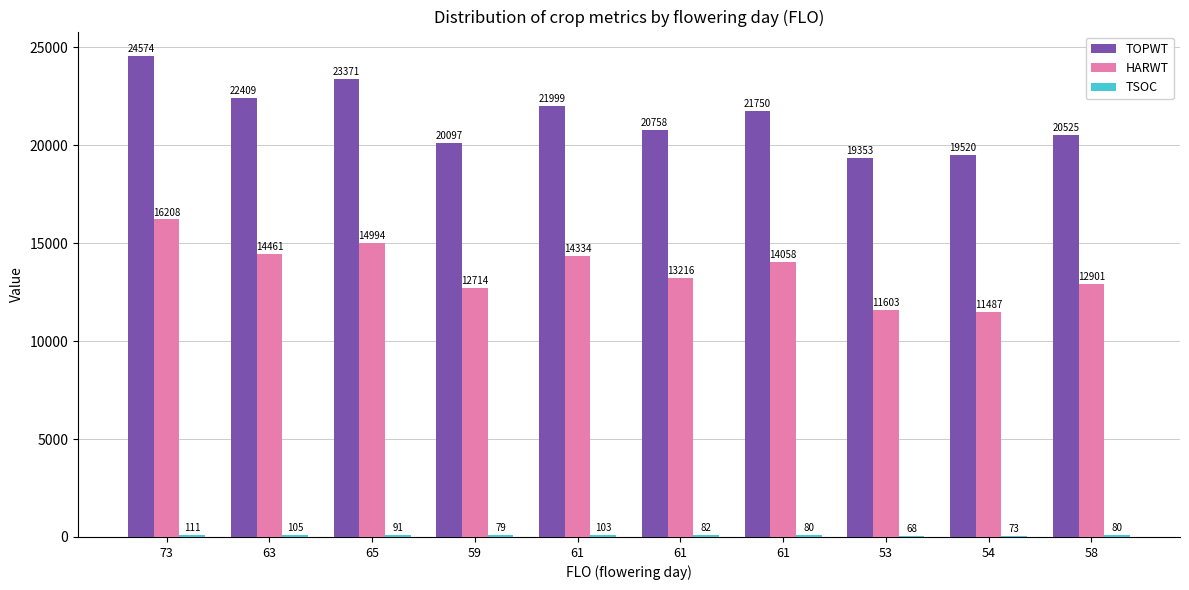

Which series has the largest range (max minus min)?

TOPWT